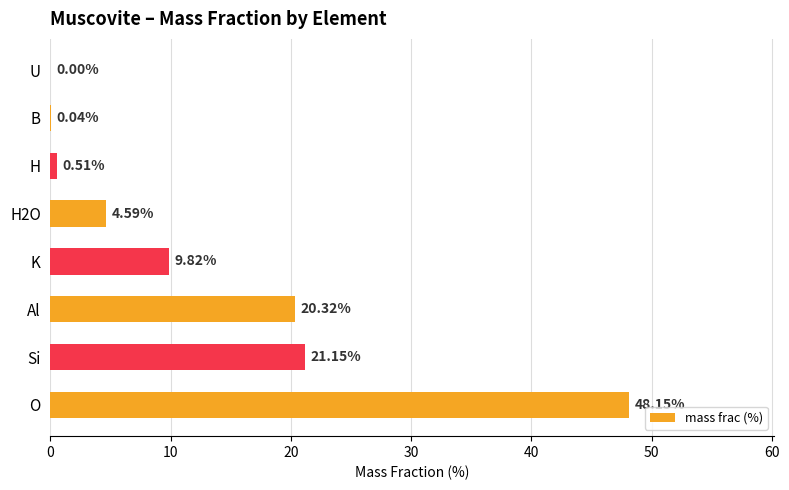

What is the sum of the values at Si and K?

31.0